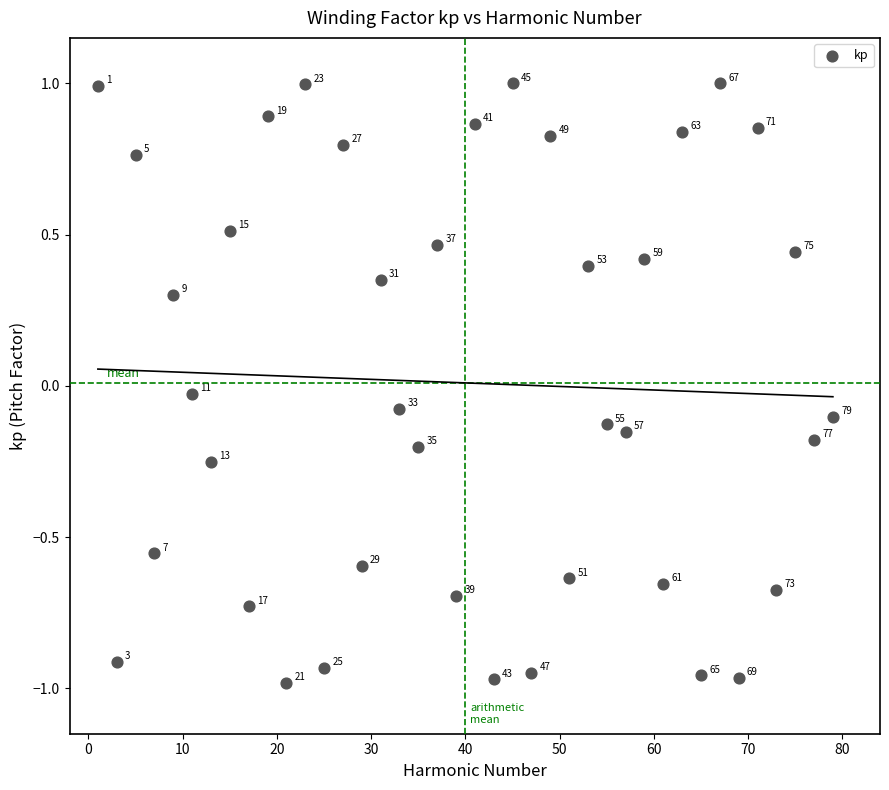

What is the range of Y values (max minus min)?

2.0